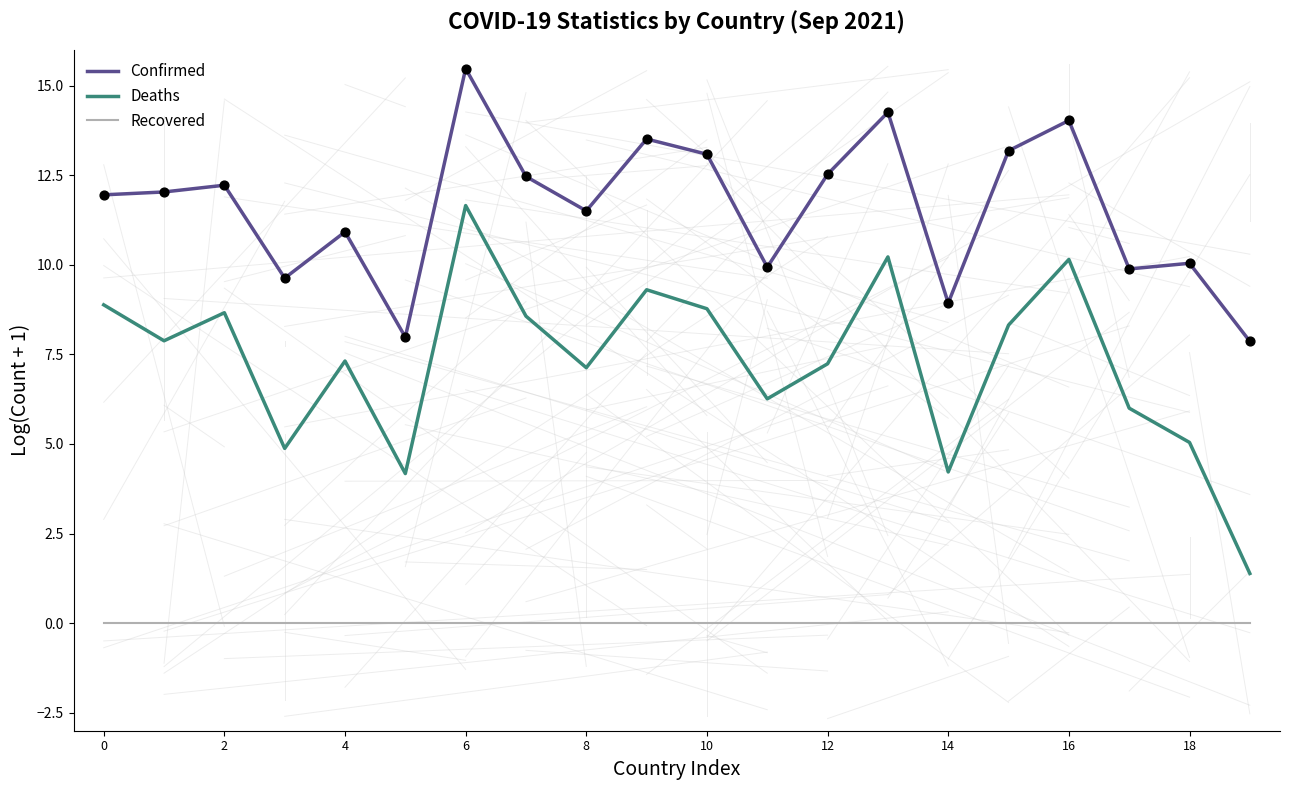

At how many categories does at least one series exceed 7?

20